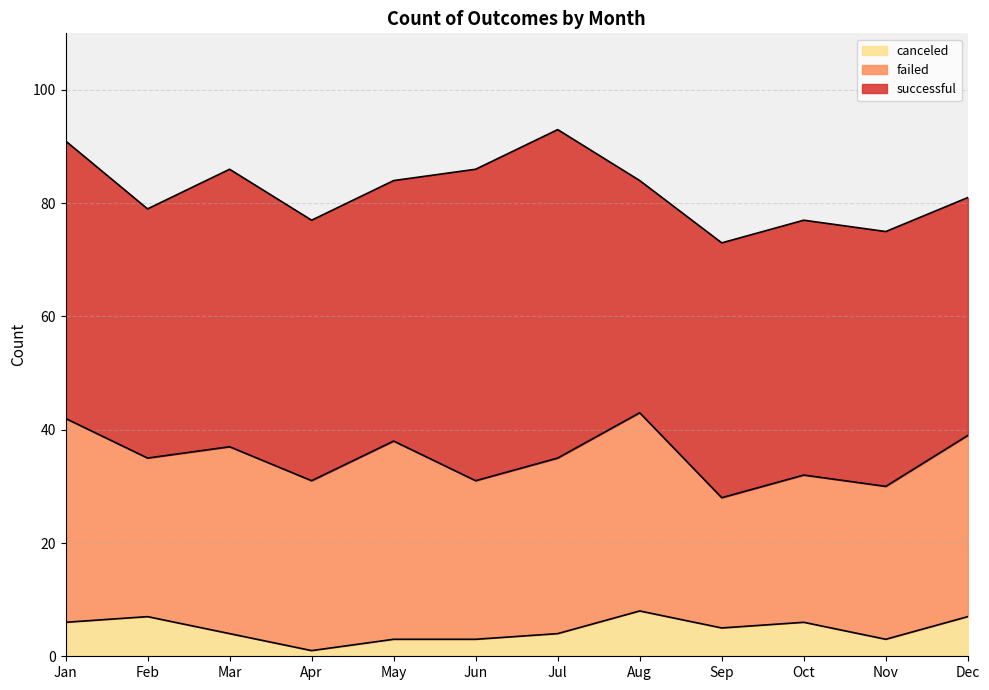

Is it true that canceled equals 7 at Feb?

True